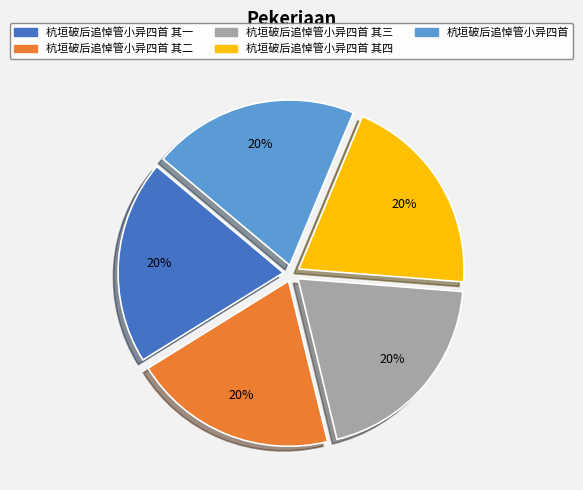

To the nearest percent, what is the average slice percentage?

20%